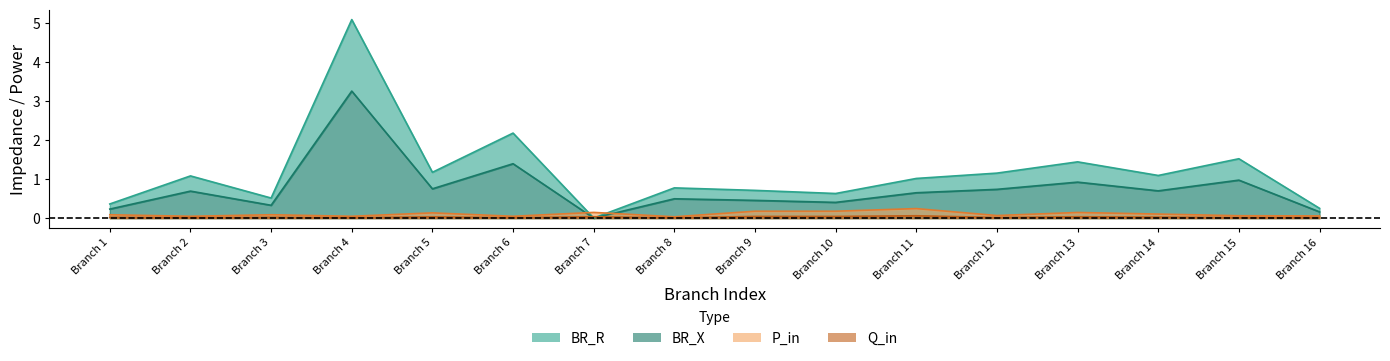

Reading left to right, extract all data points from this chart.

BR_R: 0.4	1.1	0.5	5.1	1.2	2.2	0.0	0.8	0.7	0.6	1.0	1.2	1.4	1.1	1.5	0.3
BR_X: 0.2	0.7	0.3	3.3	0.8	1.4	0.0	0.5	0.5	0.4	0.7	0.7	0.9	0.7	1.0	0.2
P_in: 0.1	0.0	0.1	0.0	0.1	0.0	0.1	0.0	0.2	0.2	0.2	0.1	0.1	0.1	0.1	0.1
Q_in: 0.0	0.0	0.0	0.0	0.0	0.0	0.0	0.0	0.0	0.0	0.1	0.0	0.0	0.0	0.0	0.0